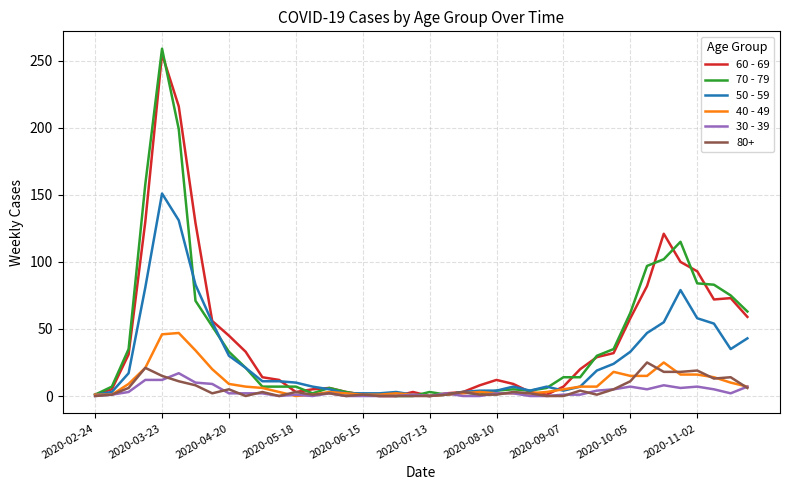

Does the chart have visible grid lines?

Yes